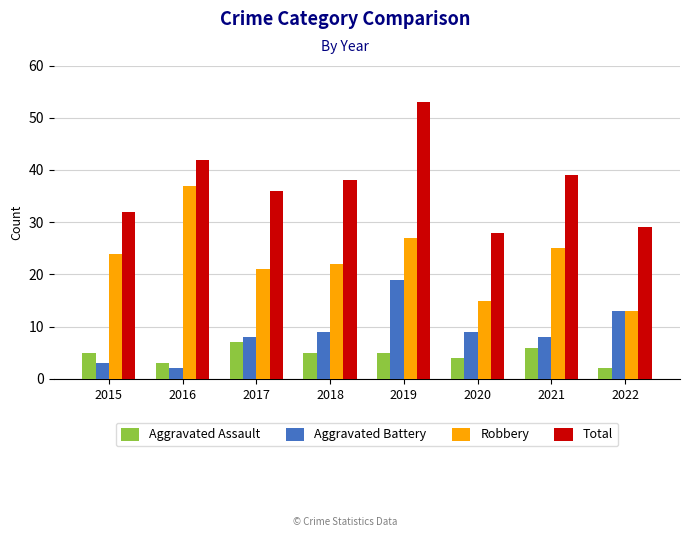

Between 2021 and 2022, which series saw the biggest shift?

Robbery